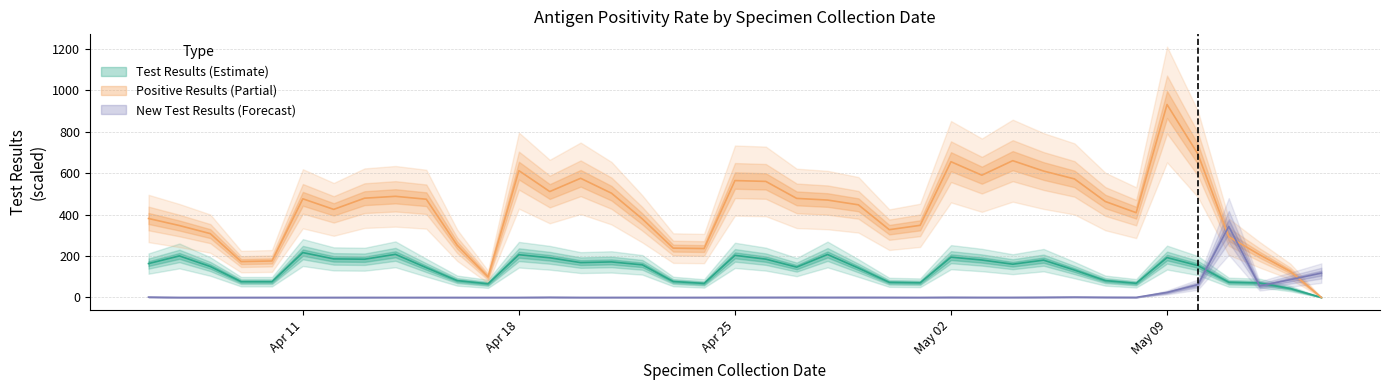

At which label does Test Results reach its minimum?

2022/05/14